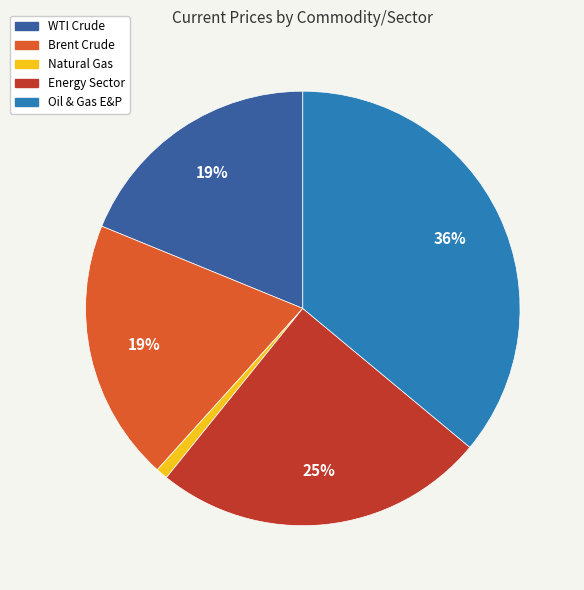

Which has a higher value, Oil & Gas E&P or Natural Gas?

Oil & Gas E&P